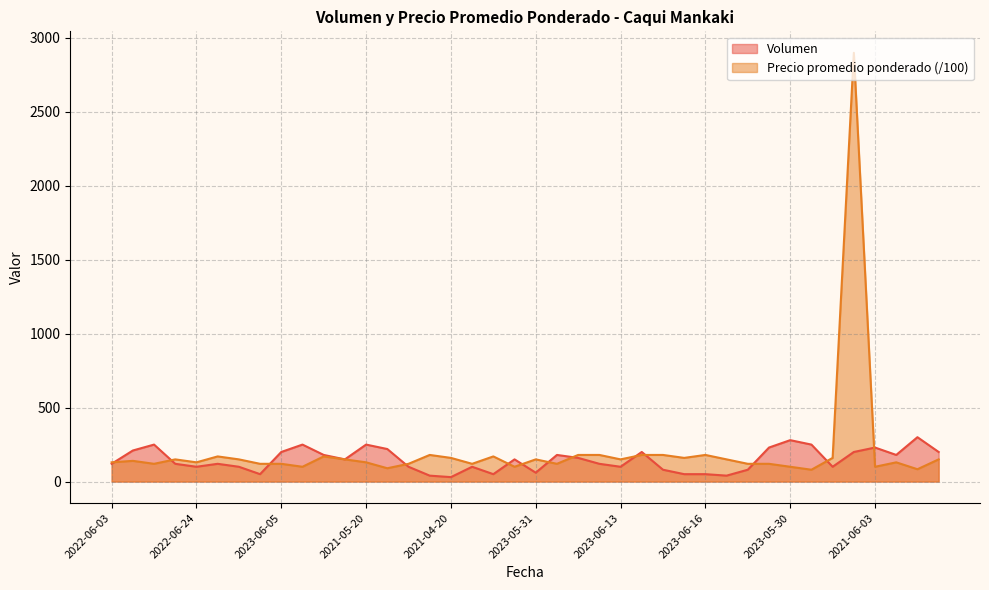

The value of Precio promedio ponderado (/100) at 2022-06-24 is 130.0. True or false?

True